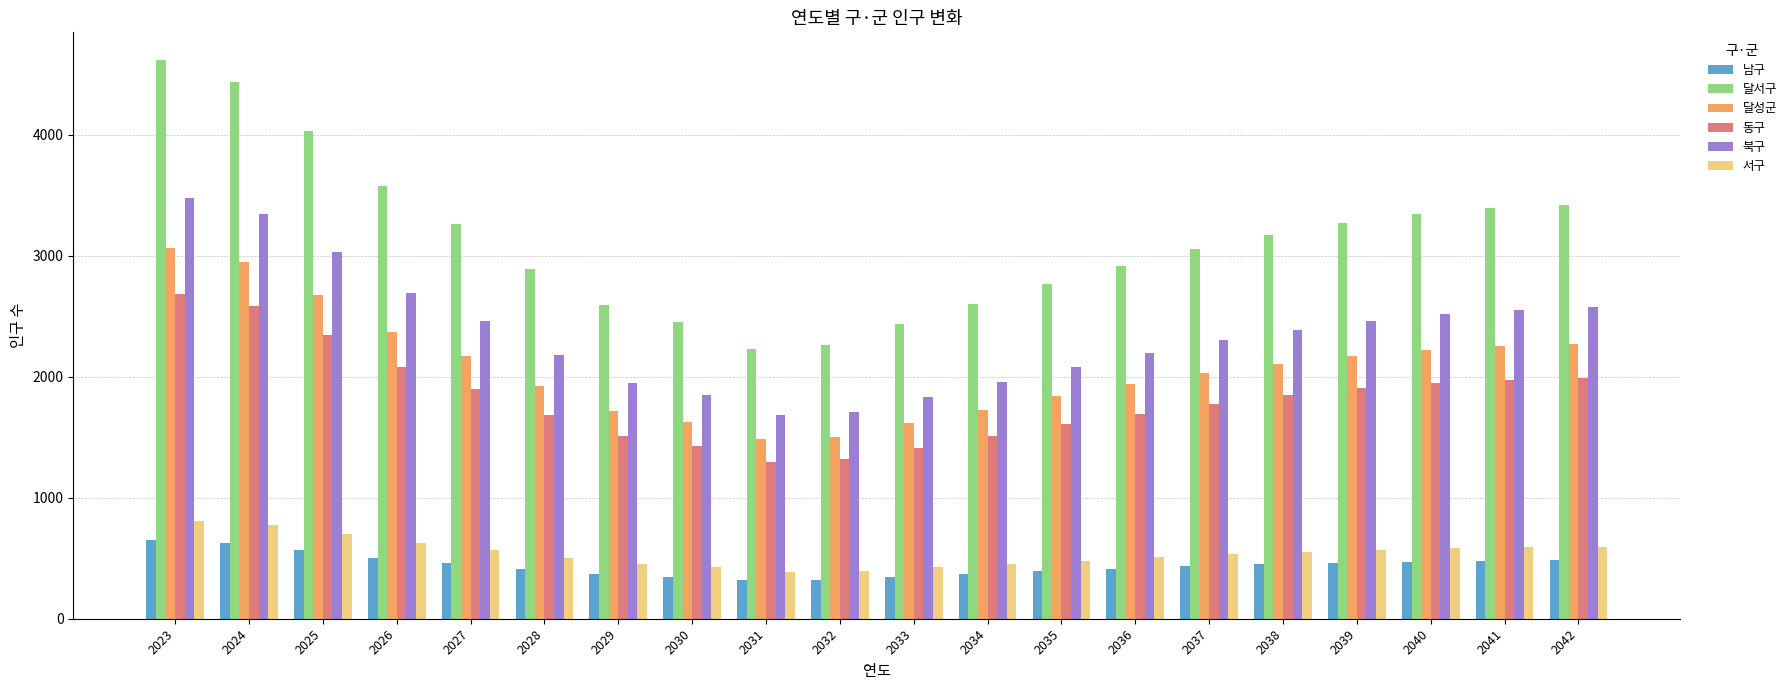

Rank the series at 2037 from lowest to highest value.

남구, 서구, 동구, 달성군, 북구, 달서구